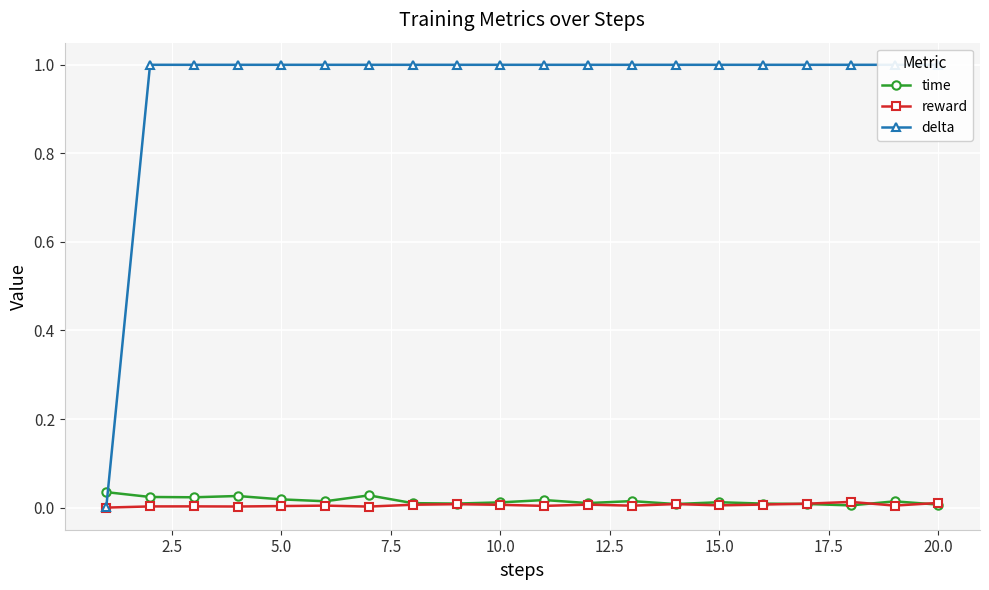

Which series changed the most between 5.0 and 12.5?

time